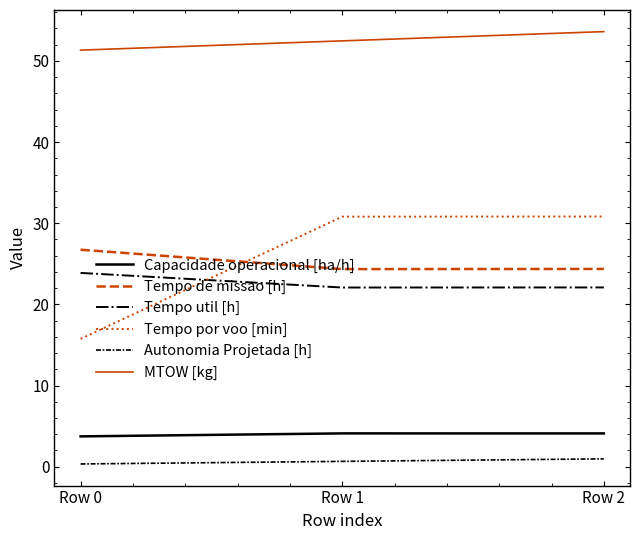

Count the number of data series in this chart.

6